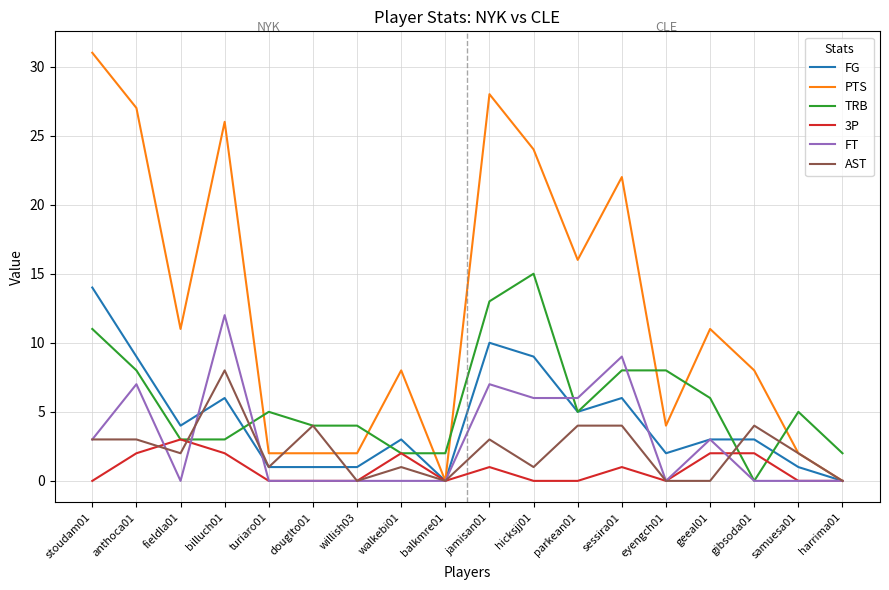

How many values in TRB are above zero?

17